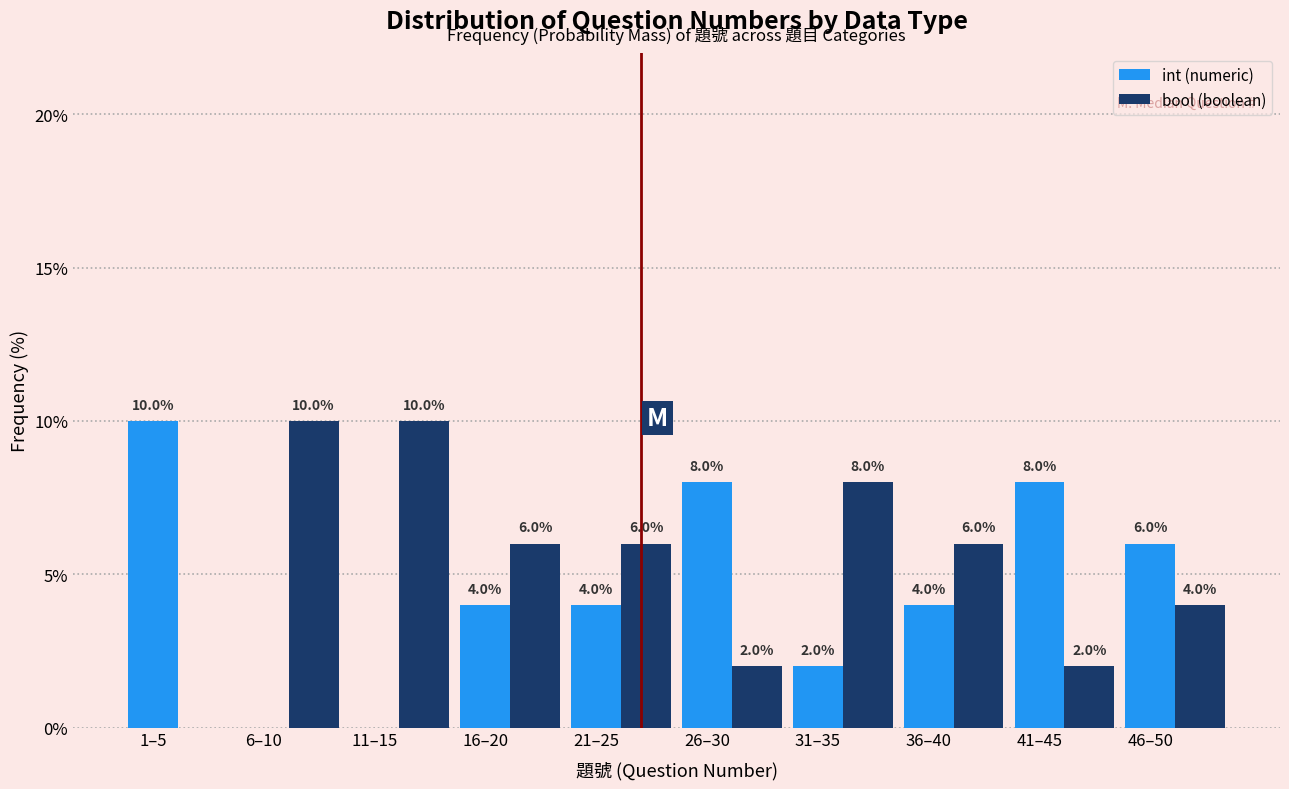

What is the greatest value displayed?

10